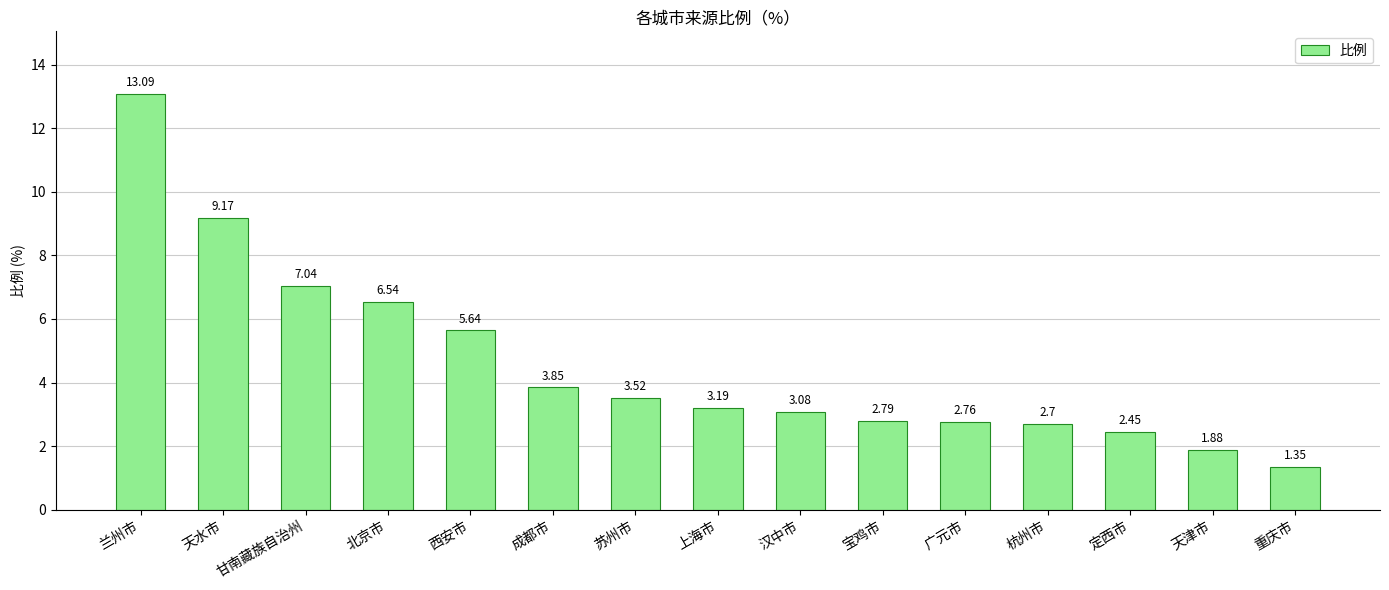

What is the sum of the values at 杭州市 and 北京市?

9.2